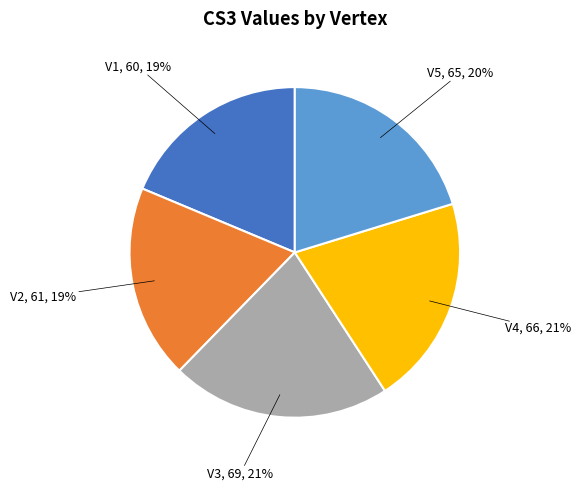

Is V4 the majority of the pie?

No